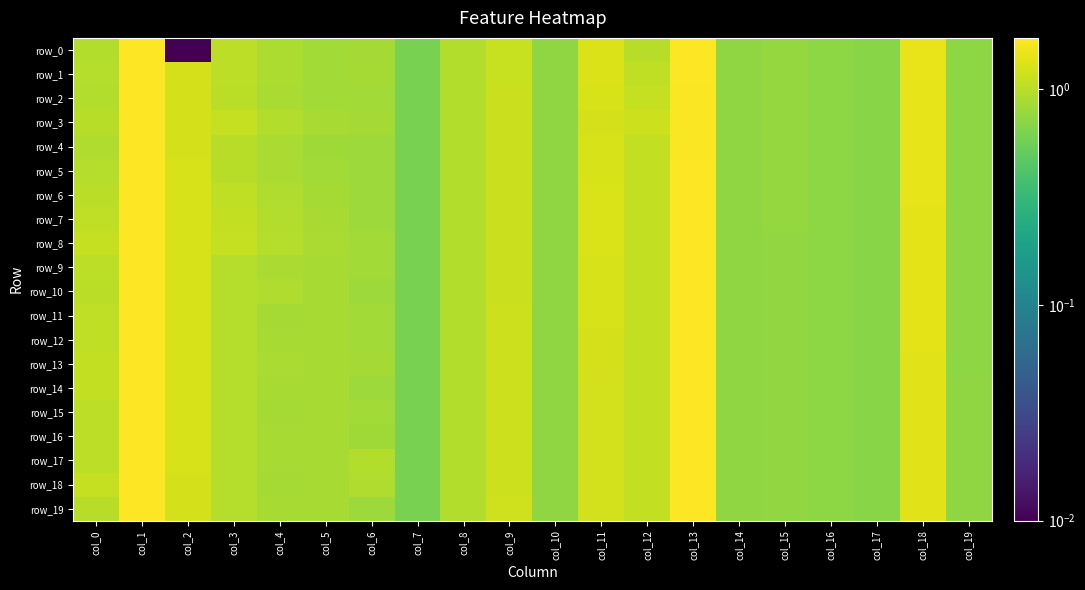

Rank the categories by row_3 value from highest to lowest.

col_1, col_13, col_18, col_2, col_11, col_12, col_9, col_3, col_0, col_4, col_8, col_5, col_6, col_15, col_10, col_14, col_16, col_19, col_17, col_7